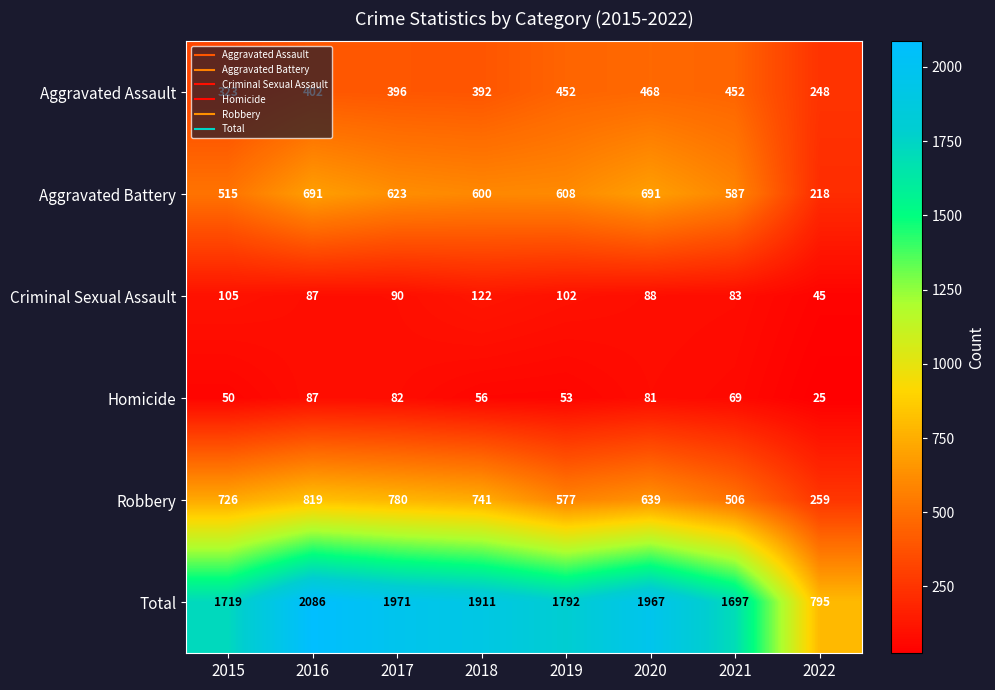

What is the average value of the Homicide series?

63